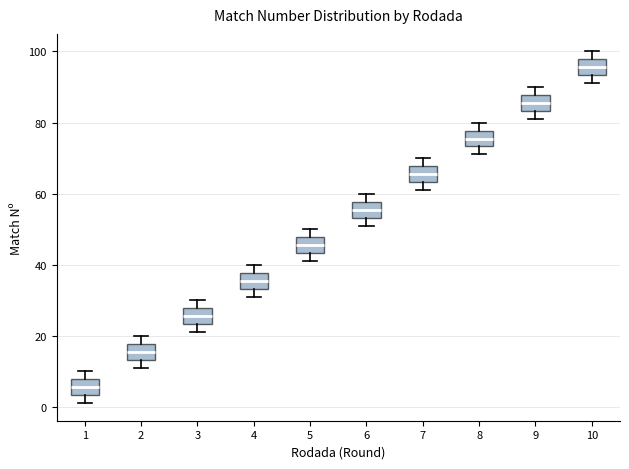

Reading left to right, read every box against the y-axis: the position of its median line, the range the box covers, and the ends of its whiskers. The values are not printed on the chart, so give them approximately, as read against the axis.

1: median 6, box 4 to 8, whiskers 2 to 10
2: median 16, box 14 to 18, whiskers 12 to 20
3: median 26, box 24 to 28, whiskers 22 to 30
4: median 36, box 34 to 38, whiskers 32 to 40
5: median 46, box 44 to 48, whiskers 42 to 50
6: median 56, box 54 to 58, whiskers 52 to 60
7: median 66, box 64 to 68, whiskers 62 to 70
8: median 76, box 74 to 78, whiskers 72 to 80
9: median 86, box 84 to 88, whiskers 82 to 90
10: median 96, box 94 to 98, whiskers 92 to 100